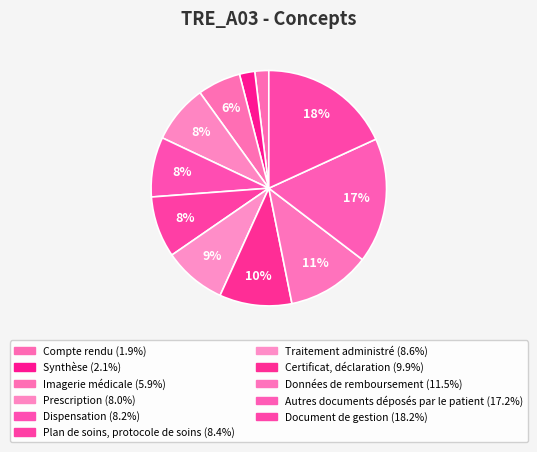

Combined, do Plan de soins, protocole de soins and Dispensation account for over 50%?

No